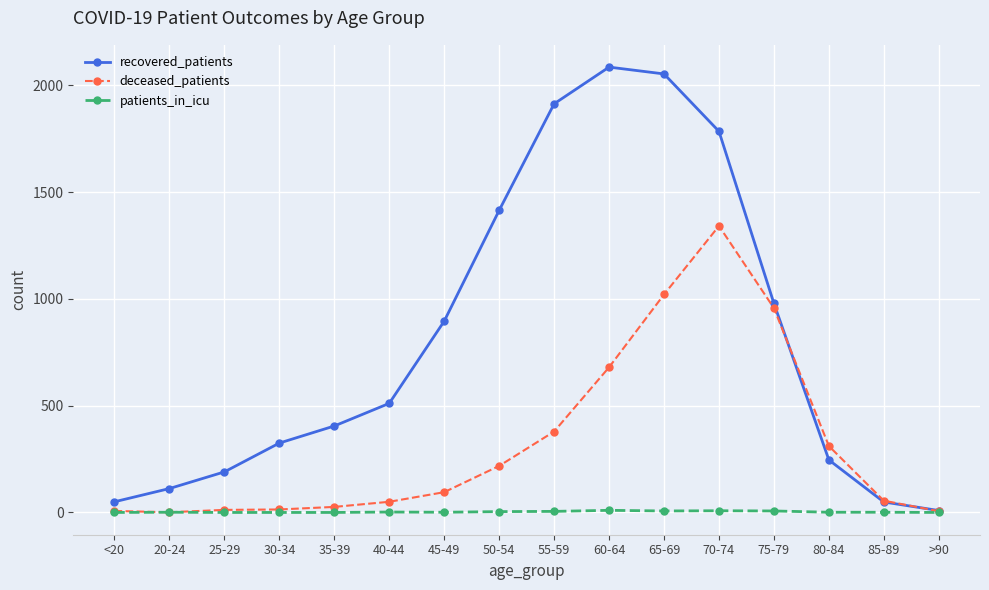

What is the label of the 16th point from the right?

<20